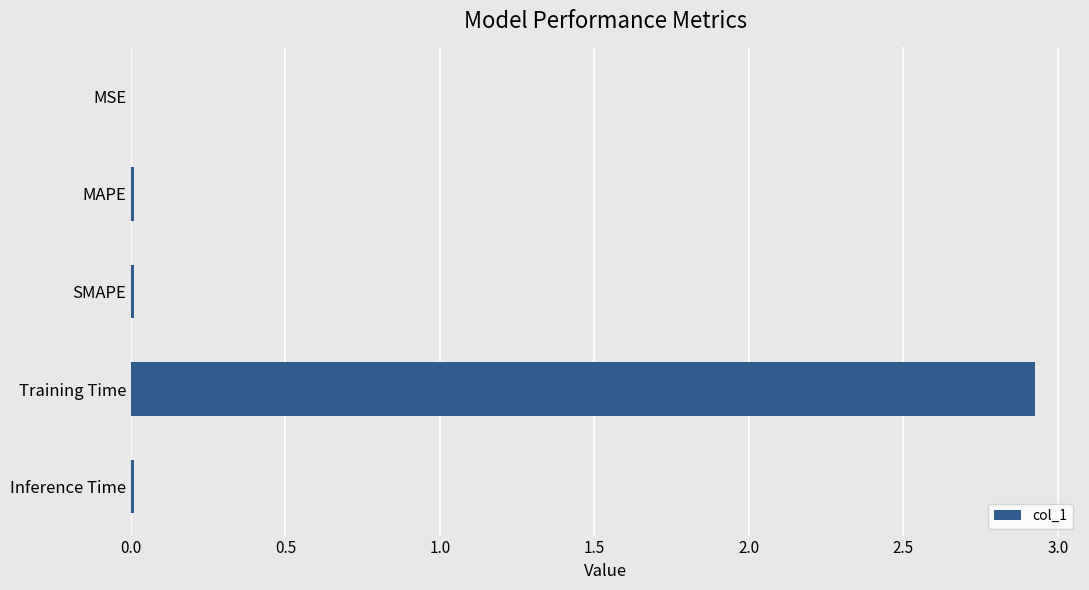

What is the sum of all values?

3.0